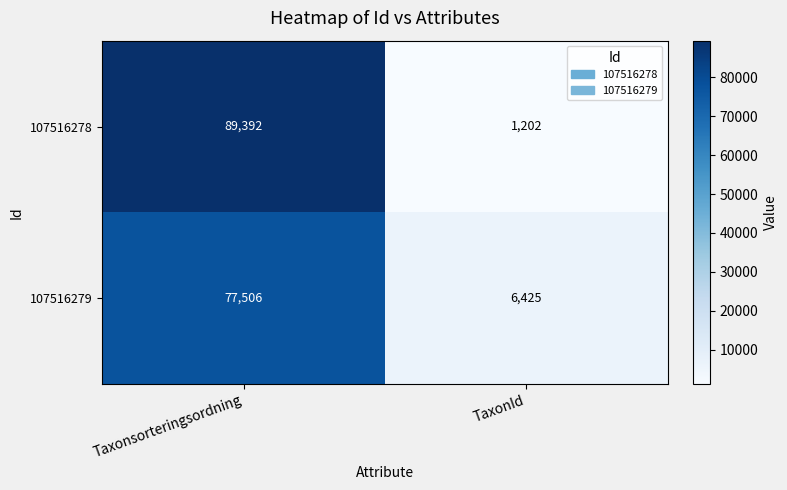

Reading left to right, what are all the values shown in this chart?

107516278: 89392	1202
107516279: 77506	6425